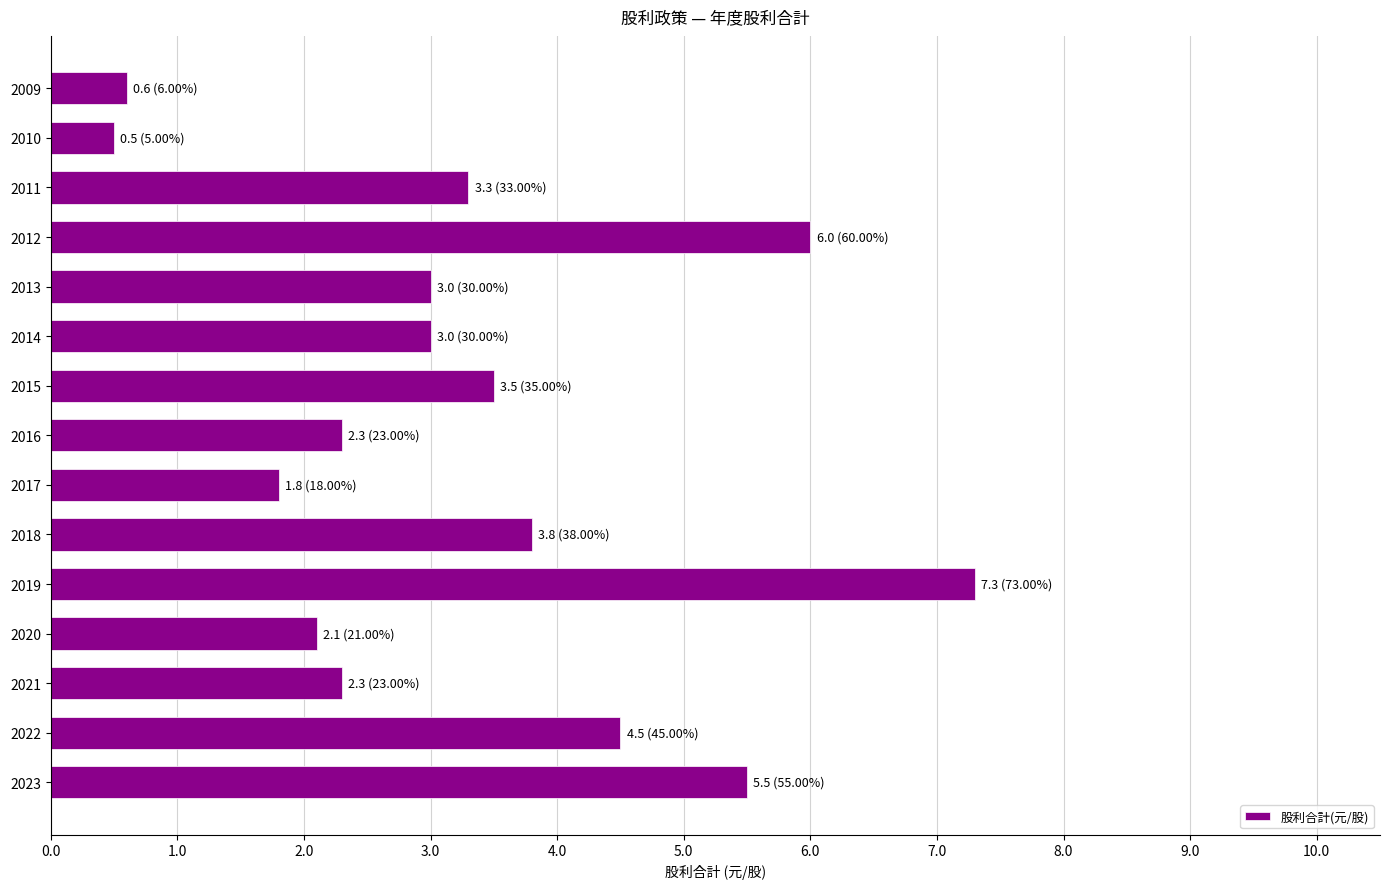

What is the difference between the second highest and second lowest values?

5.4